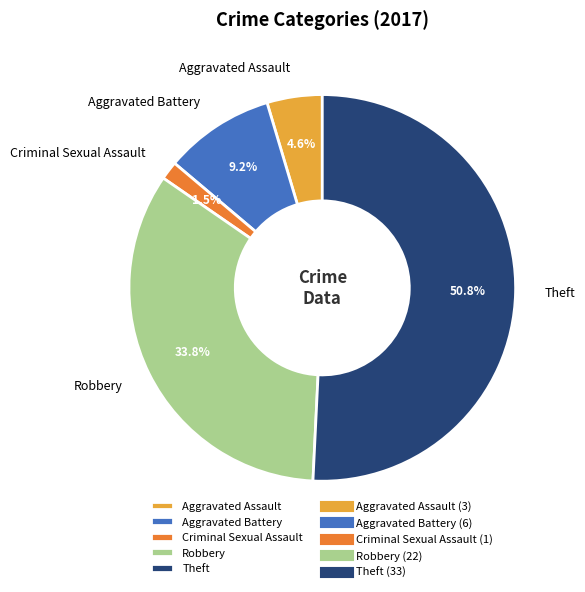

Rank the categories by value from highest to lowest.

Theft, Robbery, Aggravated Battery, Aggravated Assault, Criminal Sexual Assault